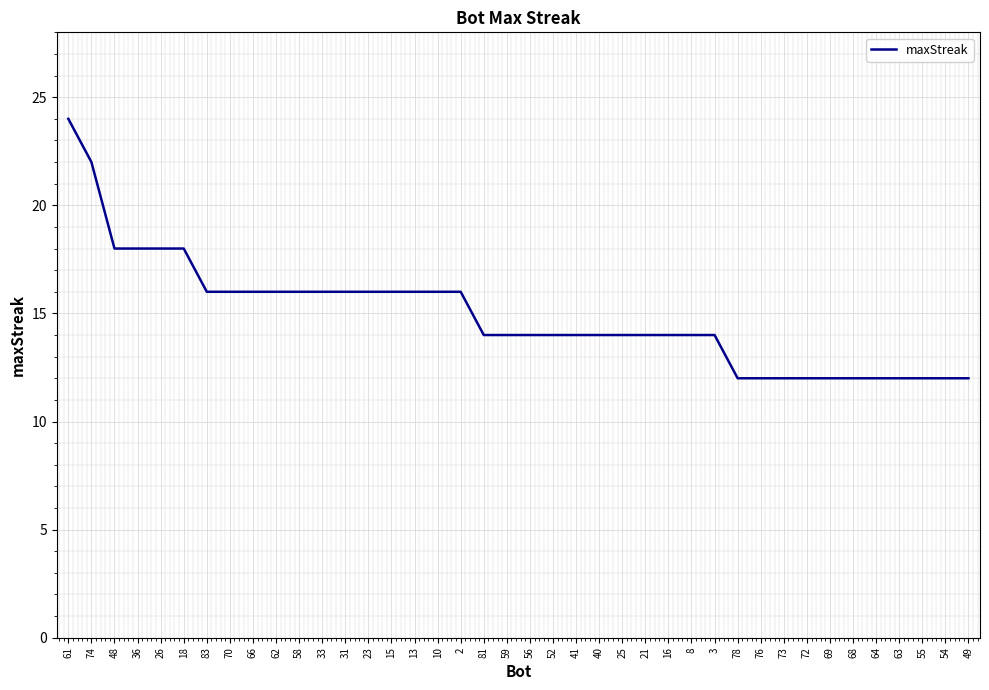

What is the change in value from 74 to 49?

-10